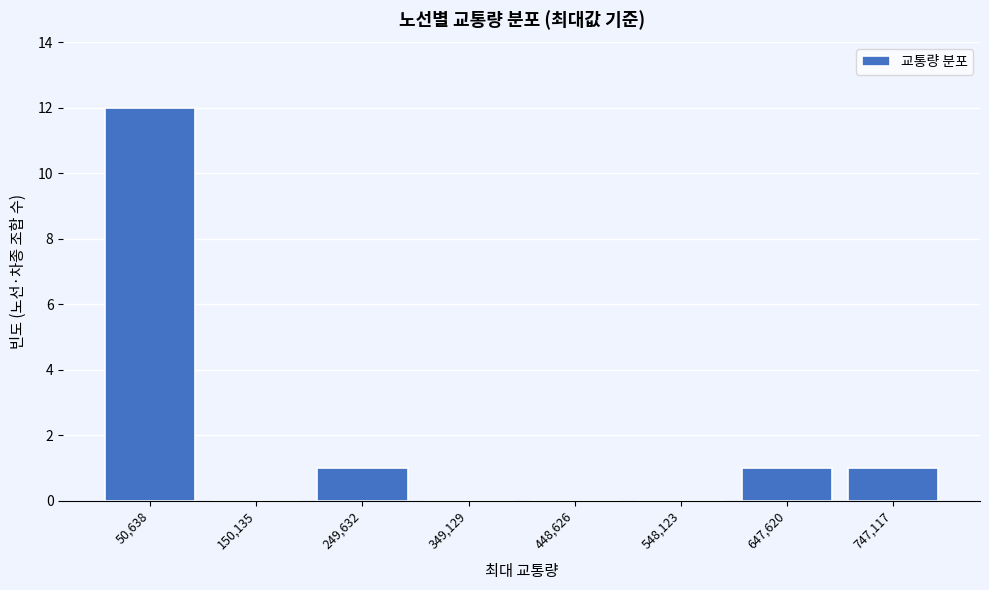

Reading right to left, transcribe all the data shown in this chart.

747,117=1	647,620=1	548,123=0	448,626=0	349,129=0	249,632=1	150,135=0	50,638=12